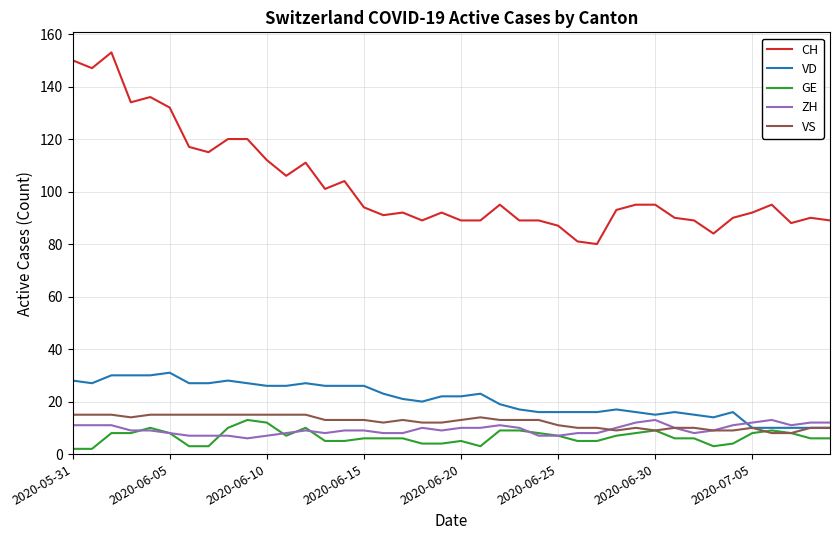

True or false: GE has more than 2 interior local peaks.

True